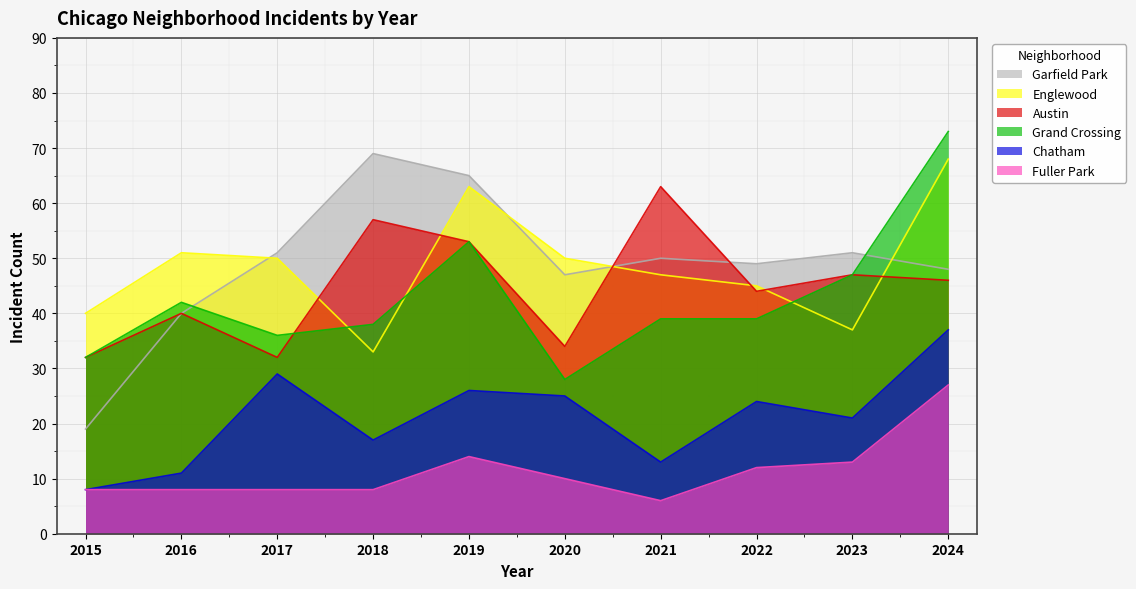

Which series has the largest total across all categories?

Garfield Park